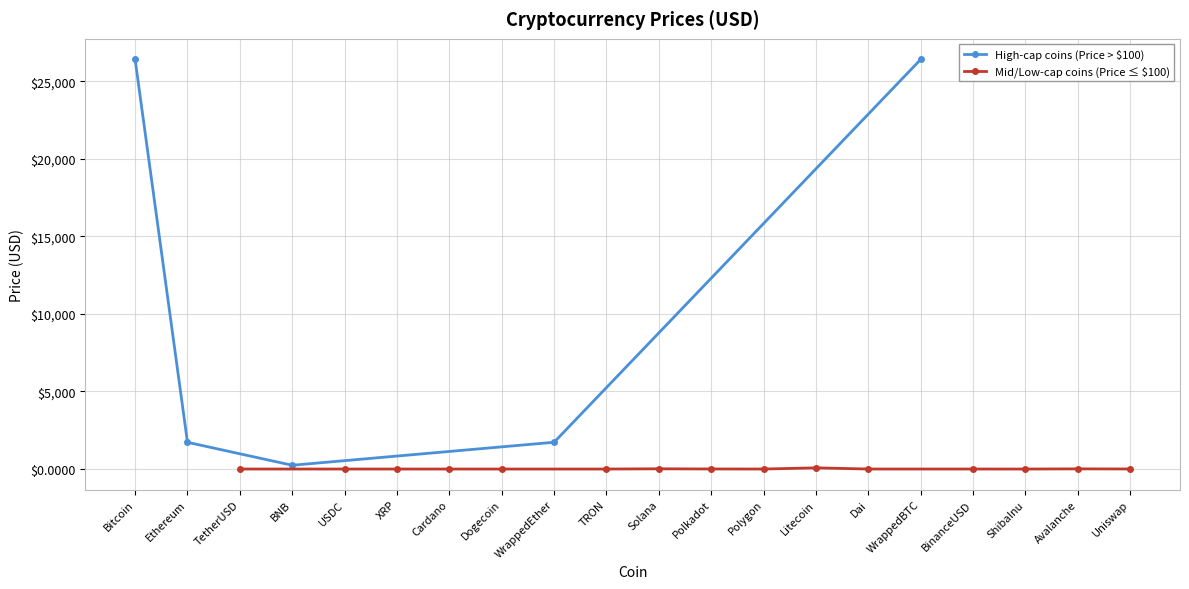

Which label corresponds to the largest value in the chart?

Bitcoin